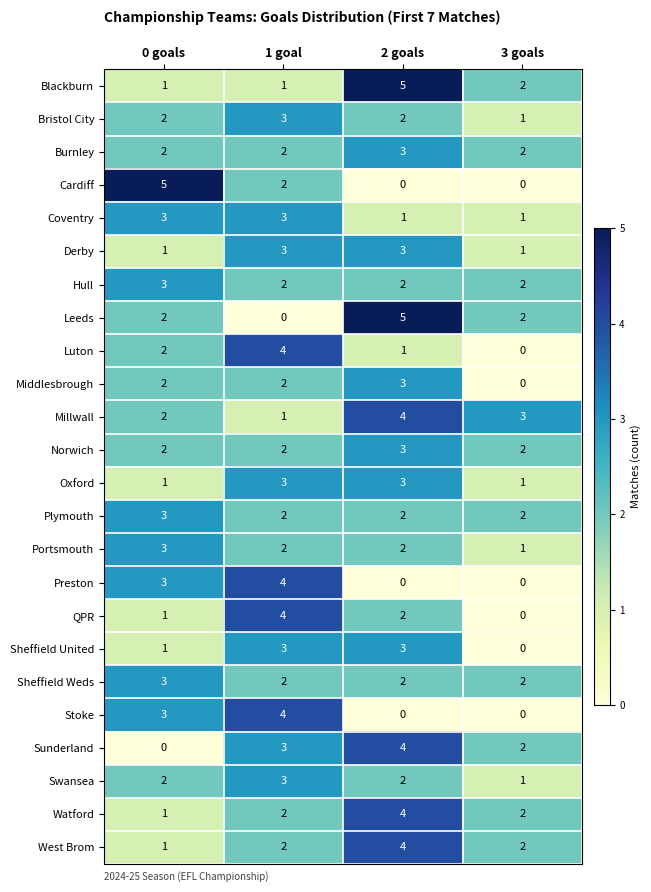

How many series are shown in this chart?

24